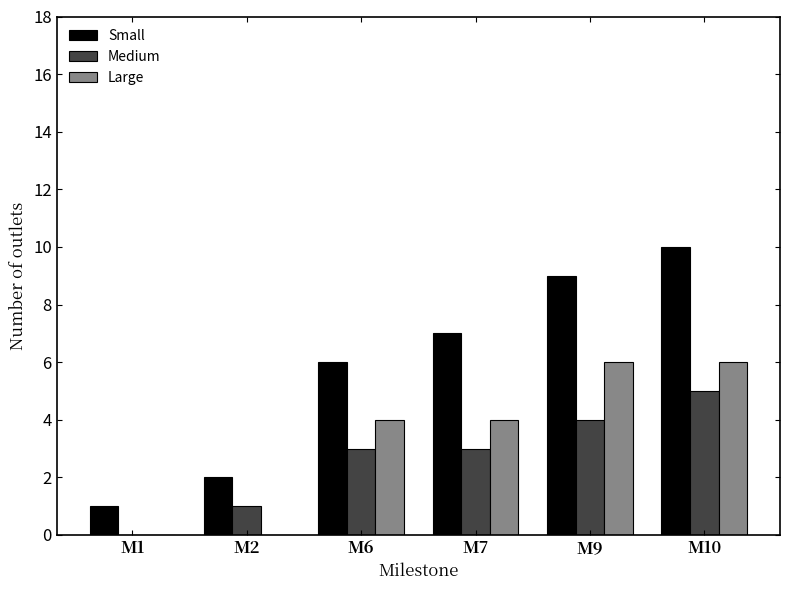

How many Large values are between 0 and 6?

6